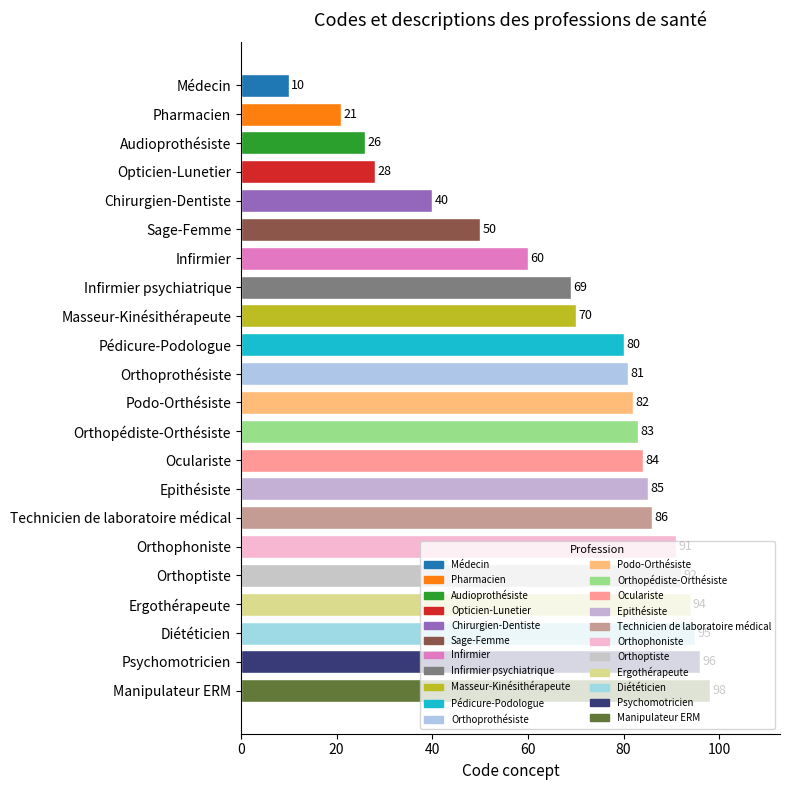

Rank the categories by value from highest to lowest.

Manipulateur ERM, Psychomotricien, Diététicien, Ergothérapeute, Orthoptiste, Orthophoniste, Technicien de laboratoire médical, Epithésiste, Oculariste, Orthopédiste-Orthésiste, Podo-Orthésiste, Orthoprothésiste, Pédicure-Podologue, Masseur-Kinésithérapeute, Infirmier psychiatrique, Infirmier, Sage-Femme, Chirurgien-Dentiste, Opticien-Lunetier, Audioprothésiste, Pharmacien, Médecin